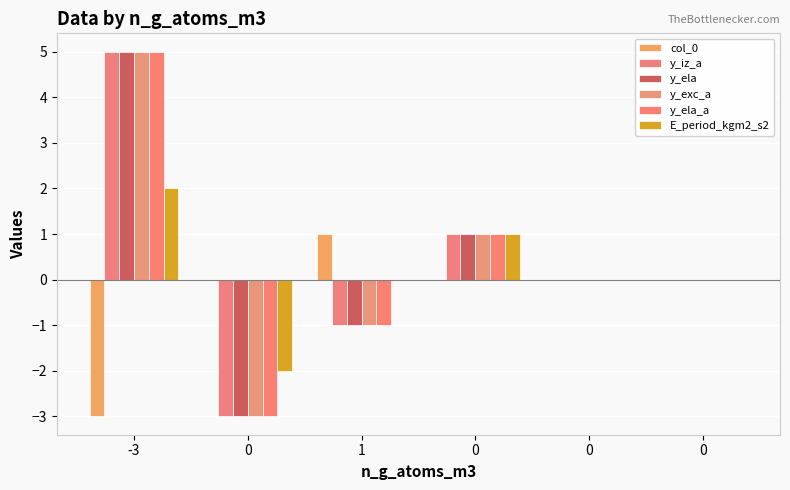

Reading right to left, transcribe all the data shown in this chart.

col_0: 0	0	0	1	0	-3
y_iz_a: 0	0	1	-1	-3	5
y_ela: 0	0	1	-1	-3	5
y_exc_a: 0	0	1	-1	-3	5
y_ela_a: 0	0	1	-1	-3	5
E_period_kgm2_s2: 0	0	1	0	-2	2